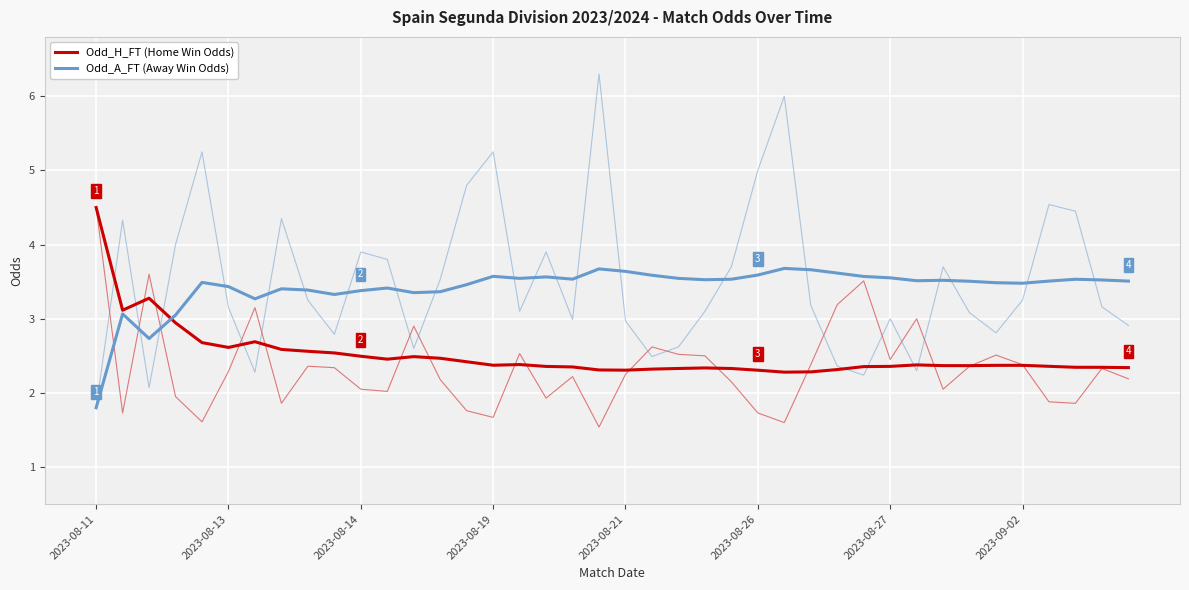

How many interior local valleys does the Odd_A_FT (Away Win Odds) series have?

9